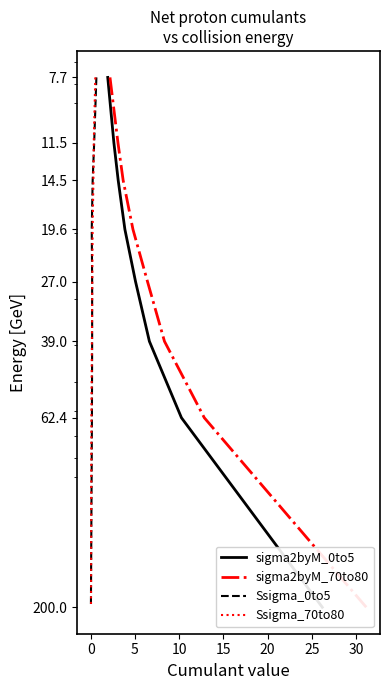

True or false: Ssigma_0to5 has a value of 22.6 at 5.

False